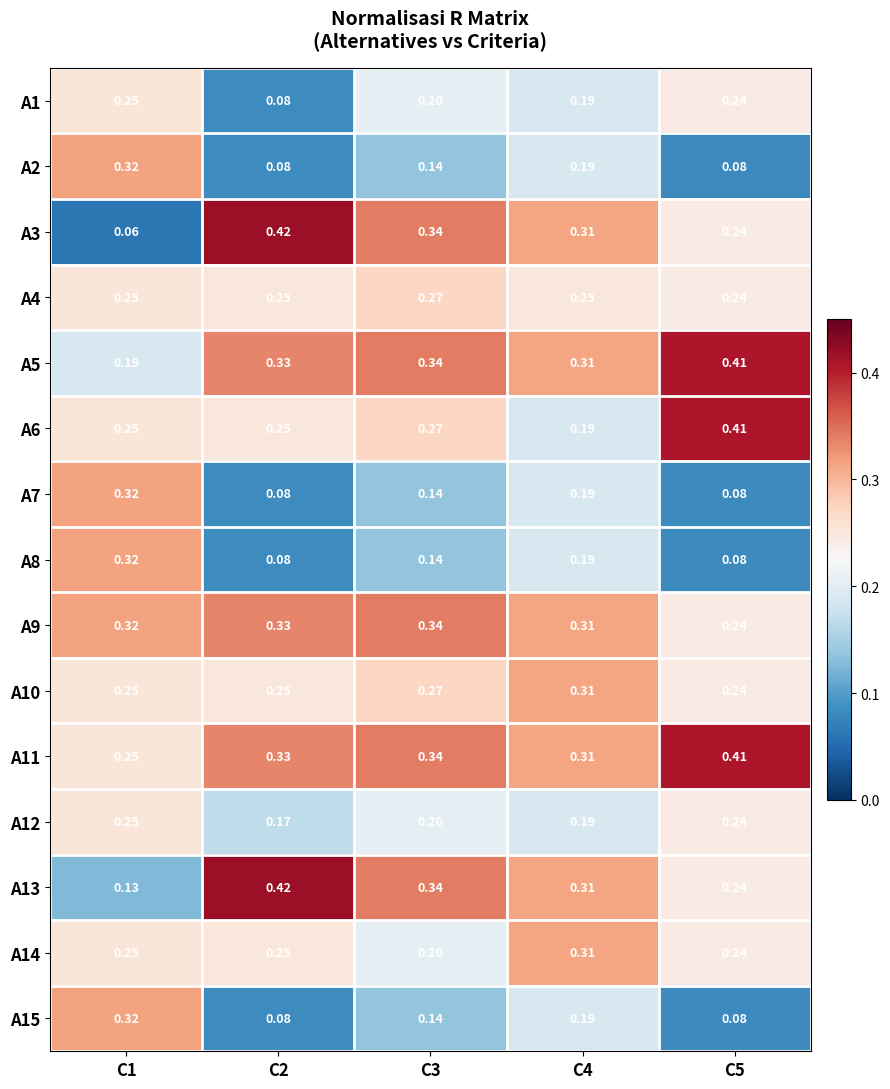

Is the value of A7 at C5 greater than the value of A2 at C4?

No